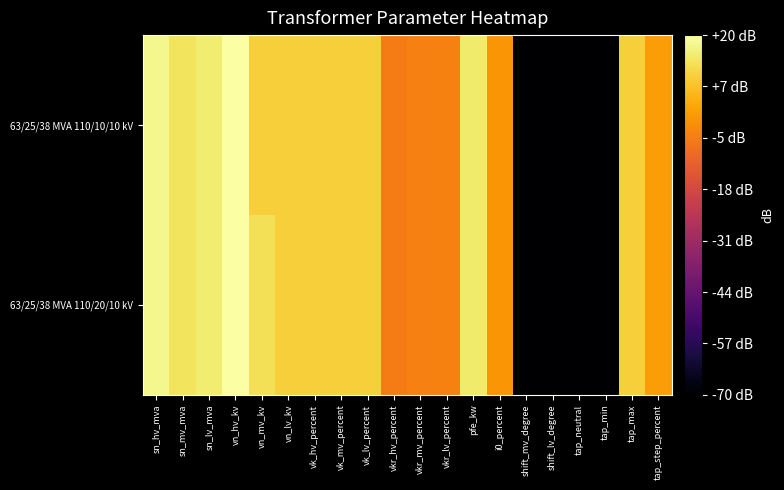

Which label corresponds to the largest value in the chart?

vn_hv_kv